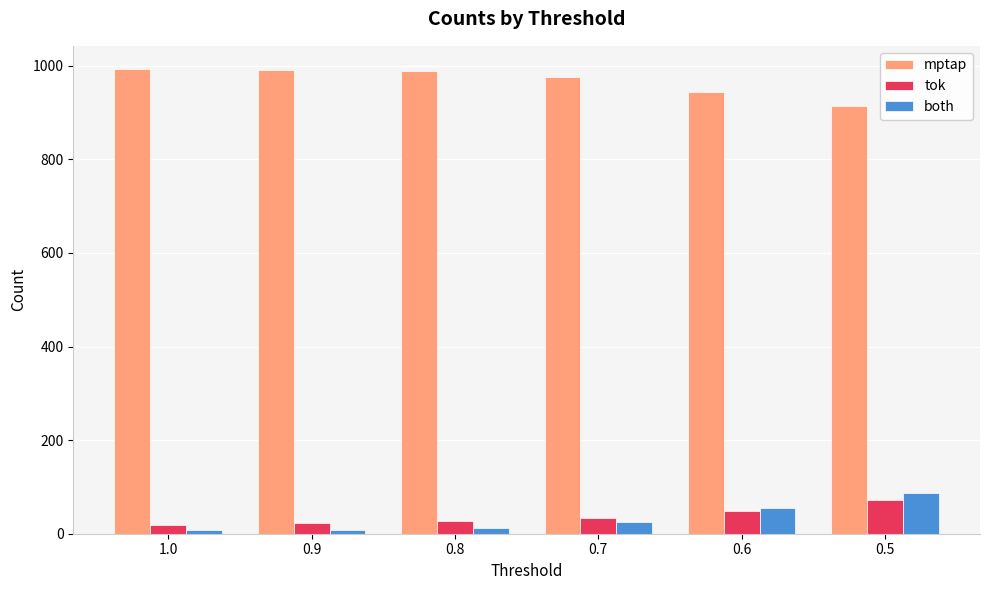

What is the label of the 5th bar from the right?

0.9